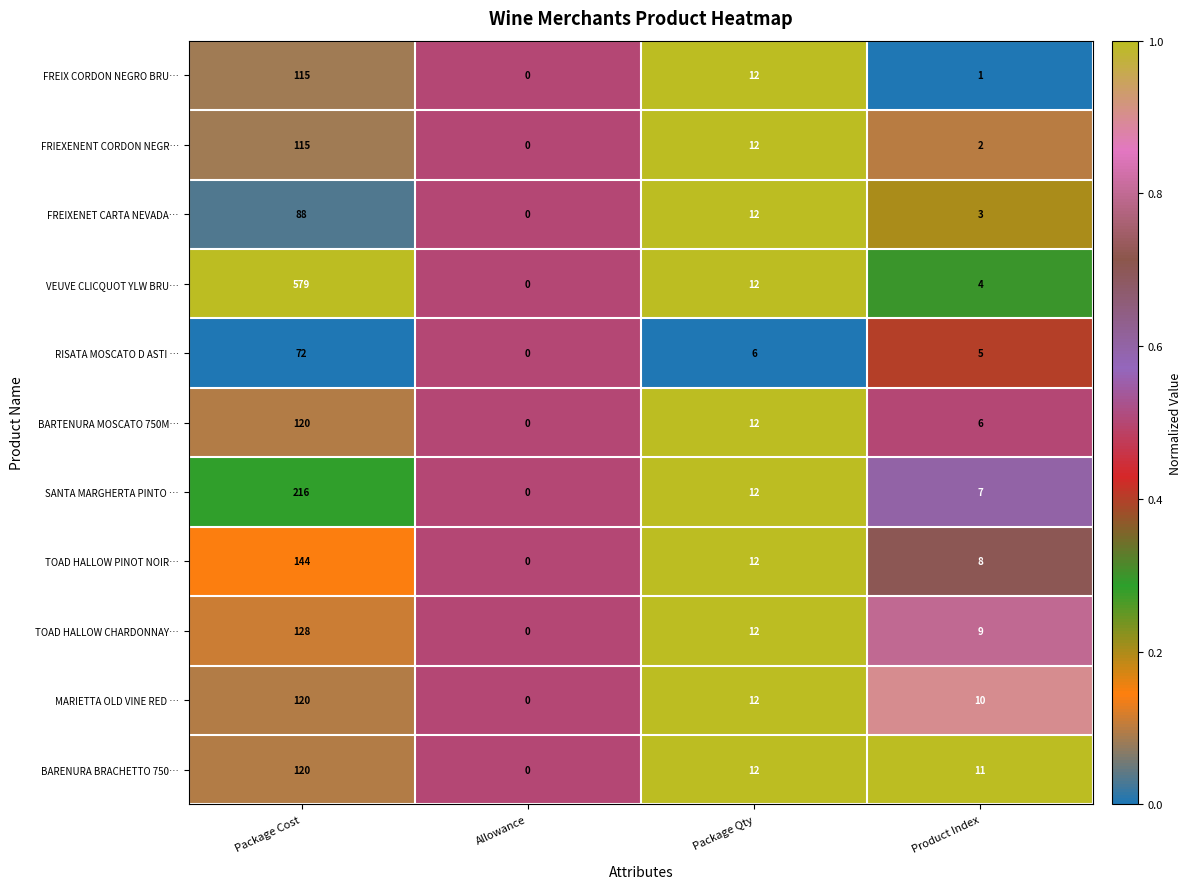

At which category is the sum across all series the highest?

Package Cost